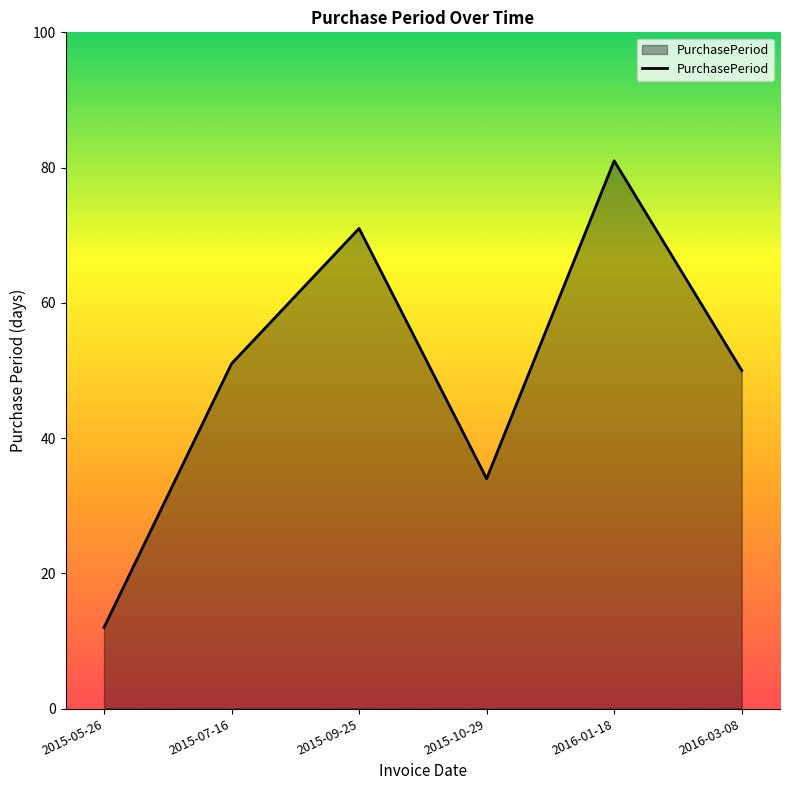

What value does the data have at 2015-10-29?

34